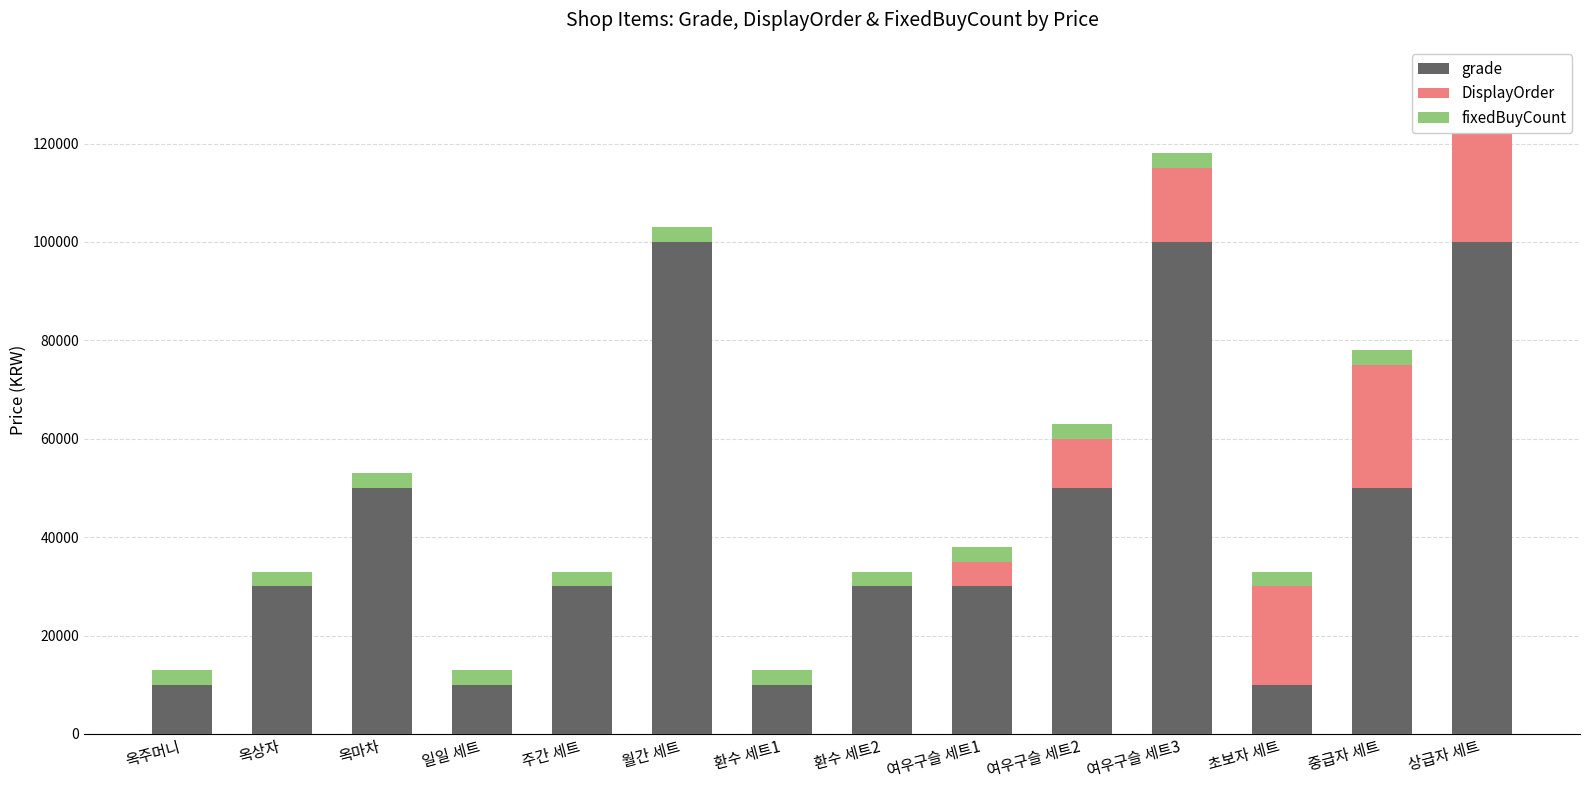

What is the average value of the DisplayOrder series?

7500